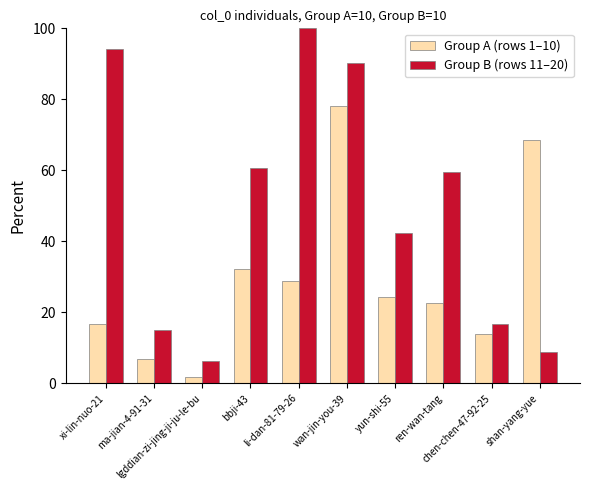

Read the Group B (rows 11–20) value at shan-yang-yue.

8.7